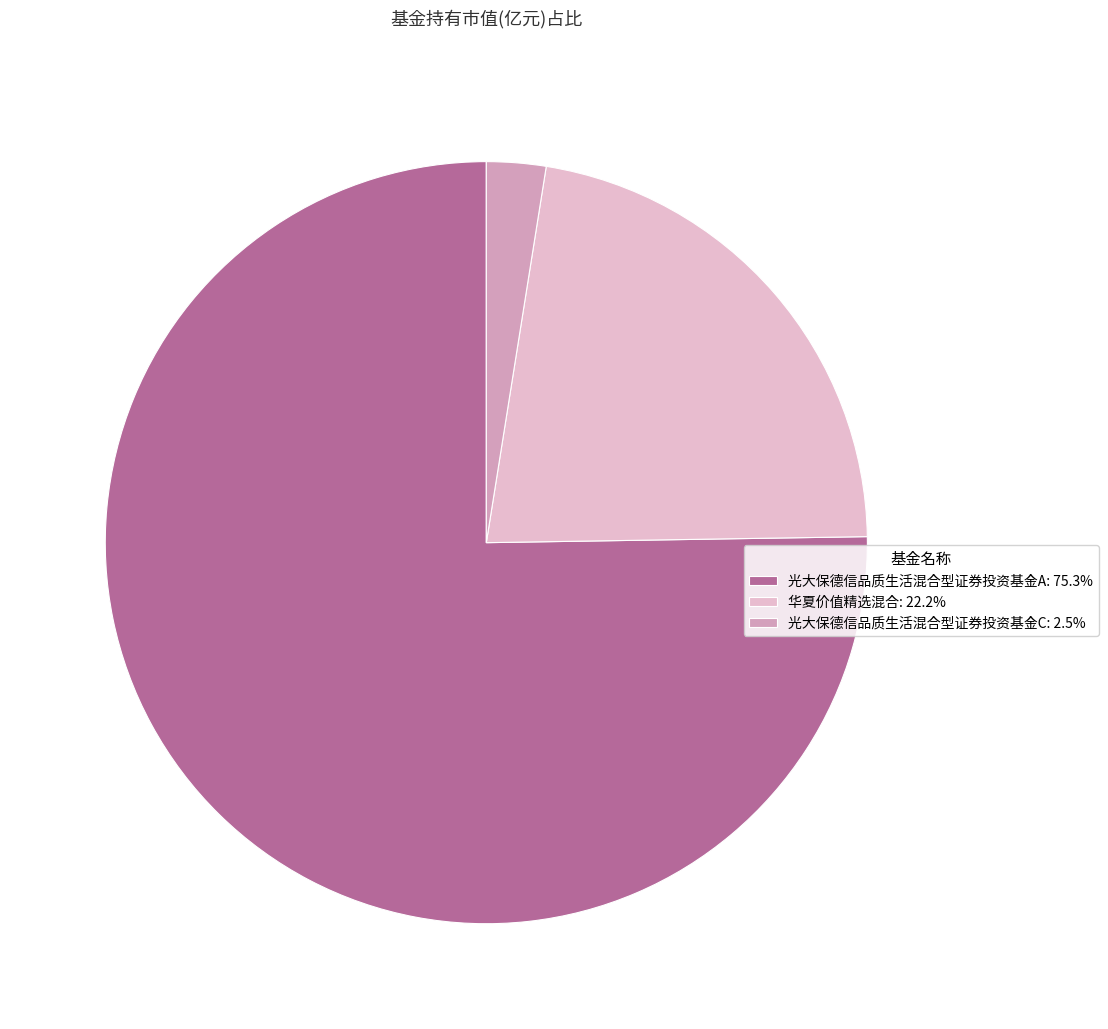

Which slice is the smallest?

光大保德信品质生活混合型证券投资基金C